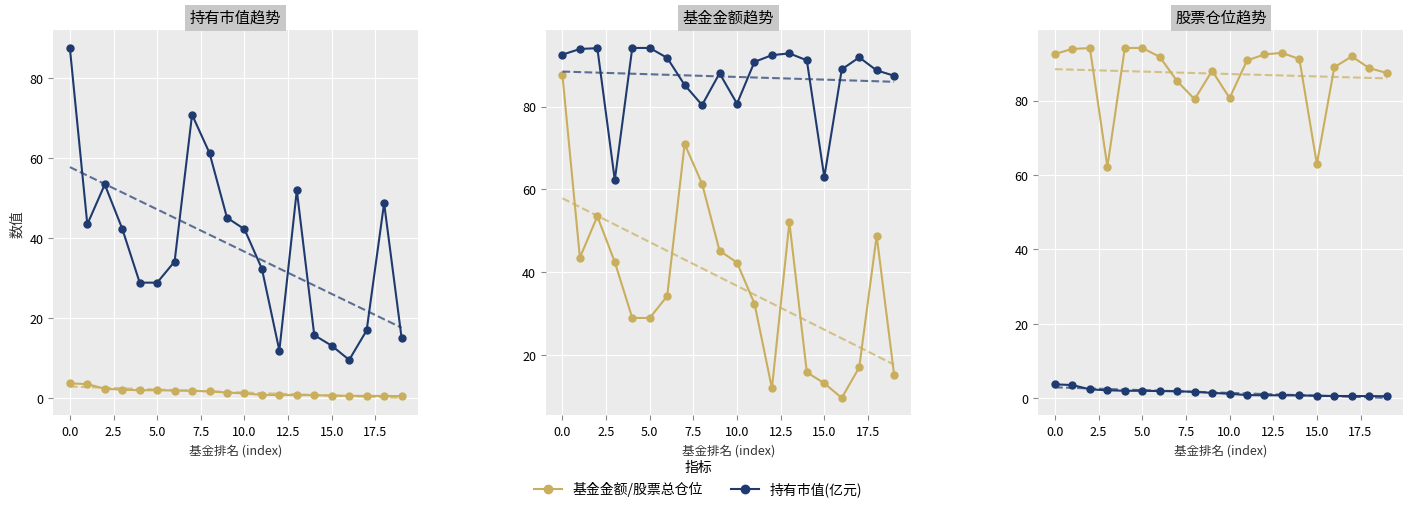

What is the difference between the maximum and minimum values in the 基金金额 series?

32.0